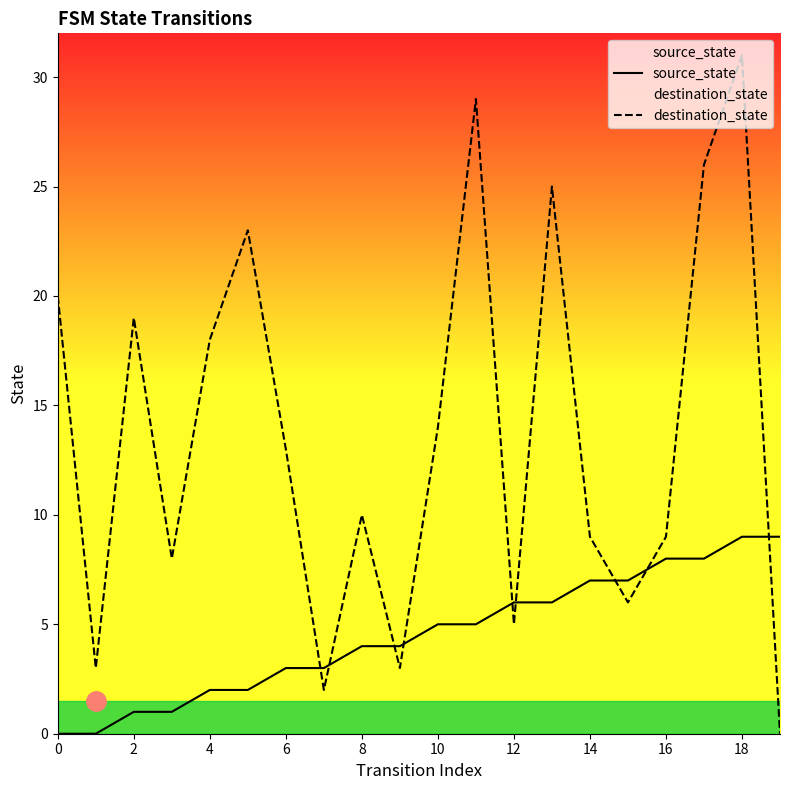

At which label is destination_state closest to 15?

10